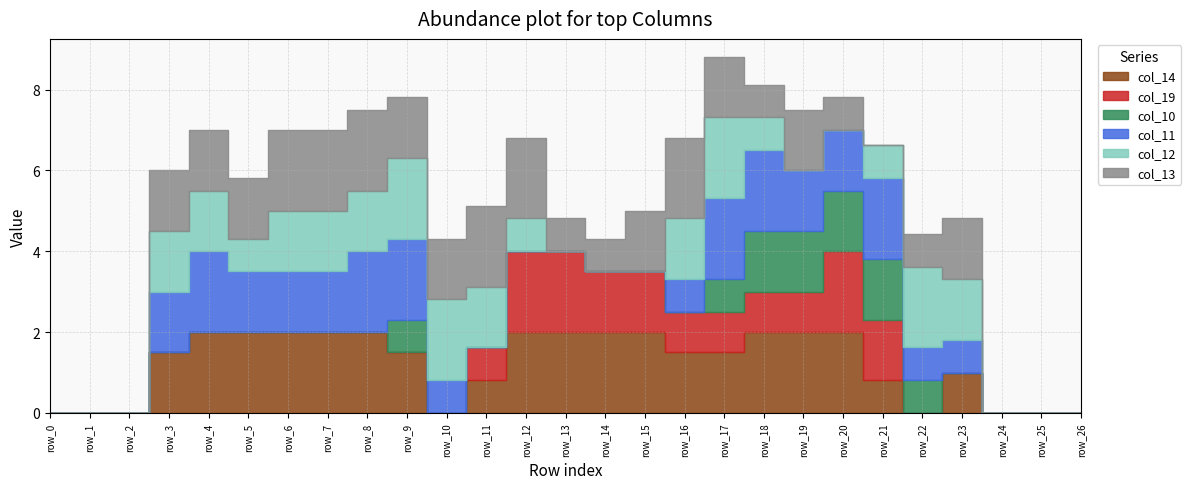

What are all the series names shown in the legend?

col_14, col_19, col_10, col_11, col_12, col_13